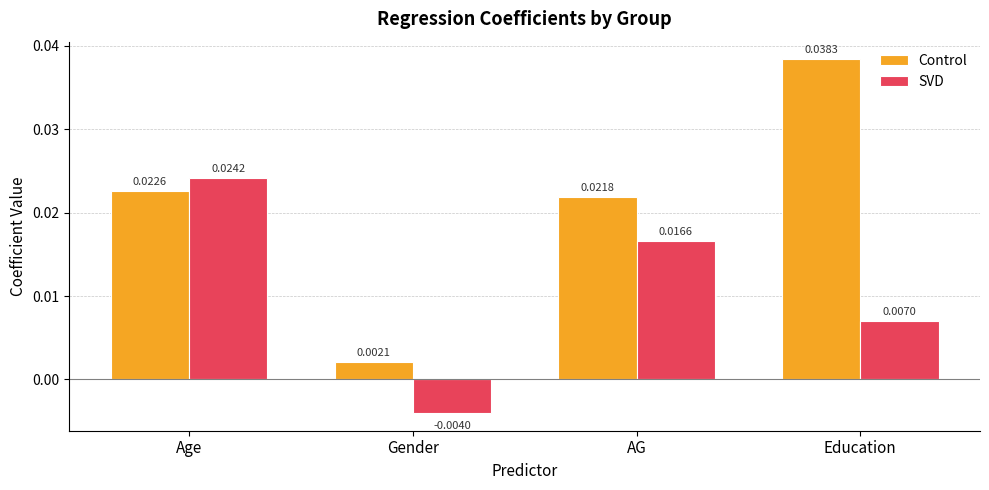

Which series has the widest spread of values?

Control